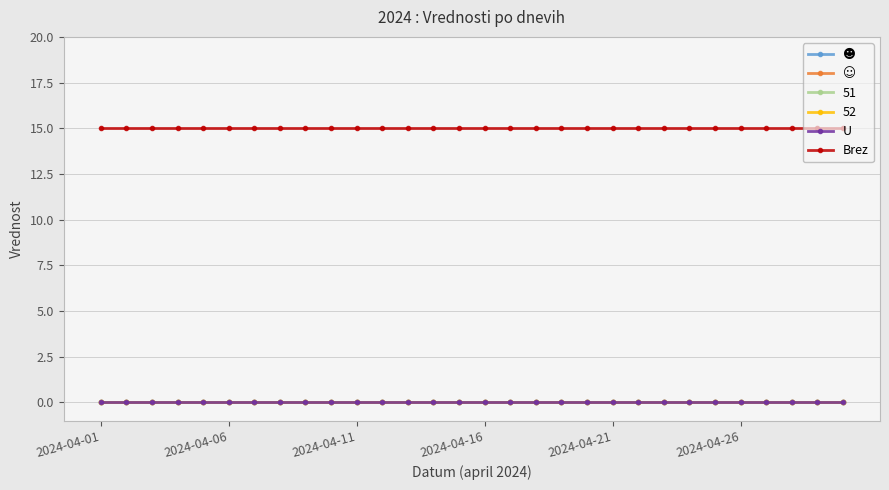

Does the chart have visible grid lines?

Yes